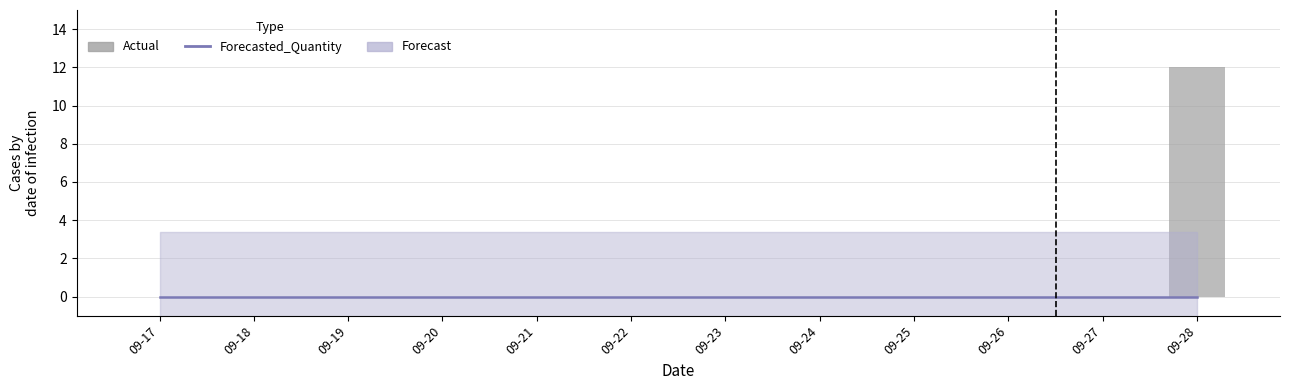

Rank the series at 09-28 from highest to lowest value.

Actual, Forecasted_Quantity